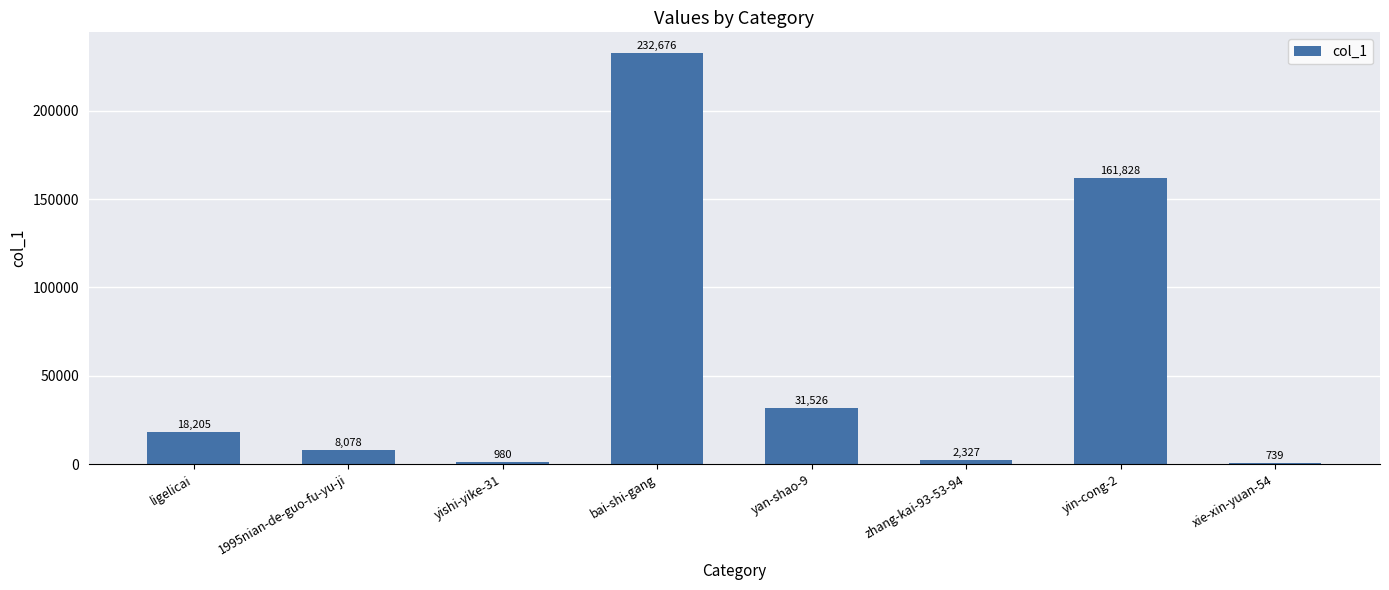

Is it true that the value at 1995nian-de-guo-fu-yu-ji is 8078?

True